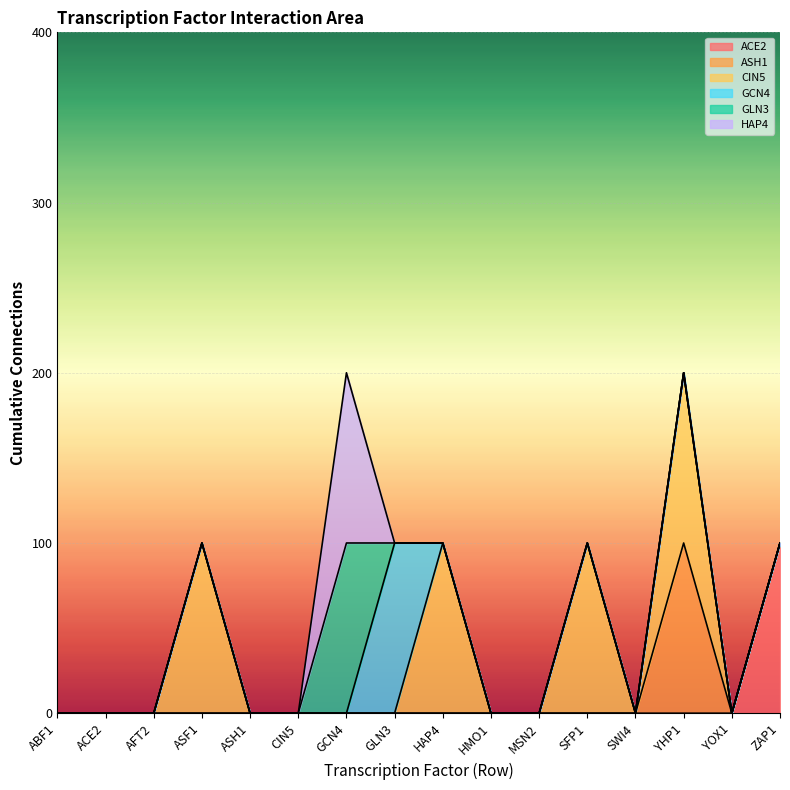

Is it true that ASH1 equals 0 at ZAP1?

False